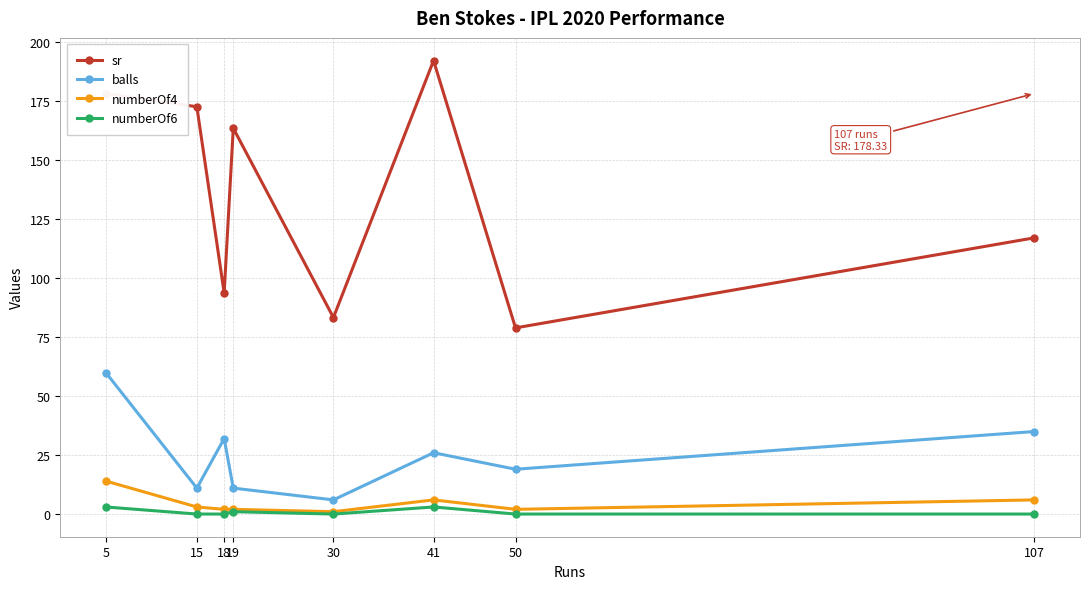

List the series in order of their peak value, lowest first.

numberOf6, numberOf4, balls, sr